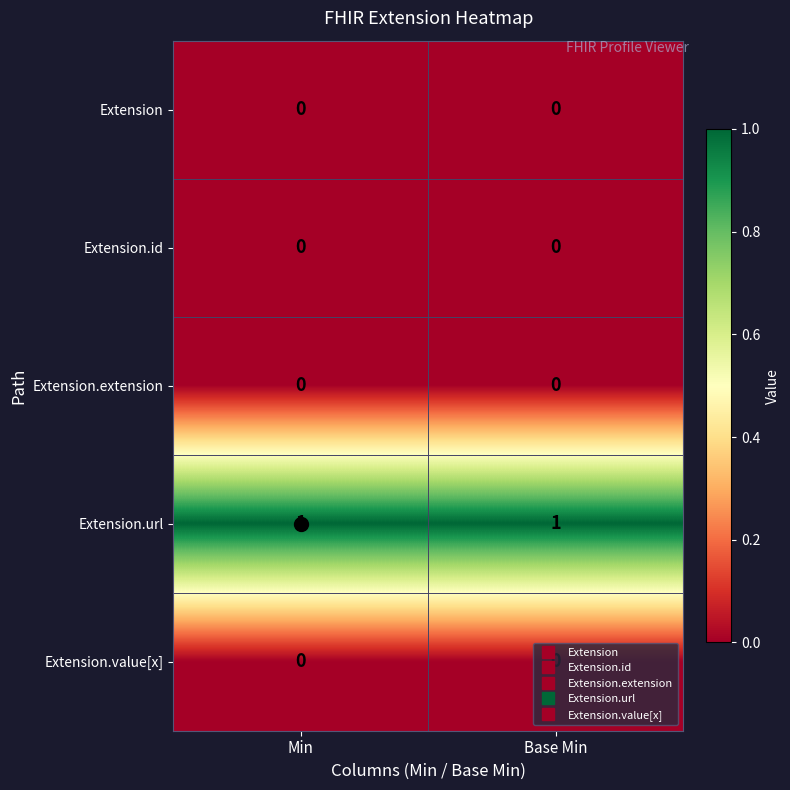

The value of Extension at Base Min is 0. True or false?

True